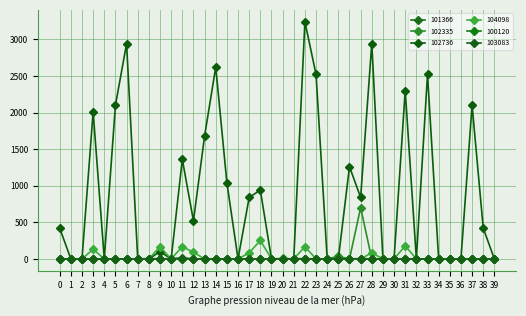

Which series has the largest total across all categories?

102736